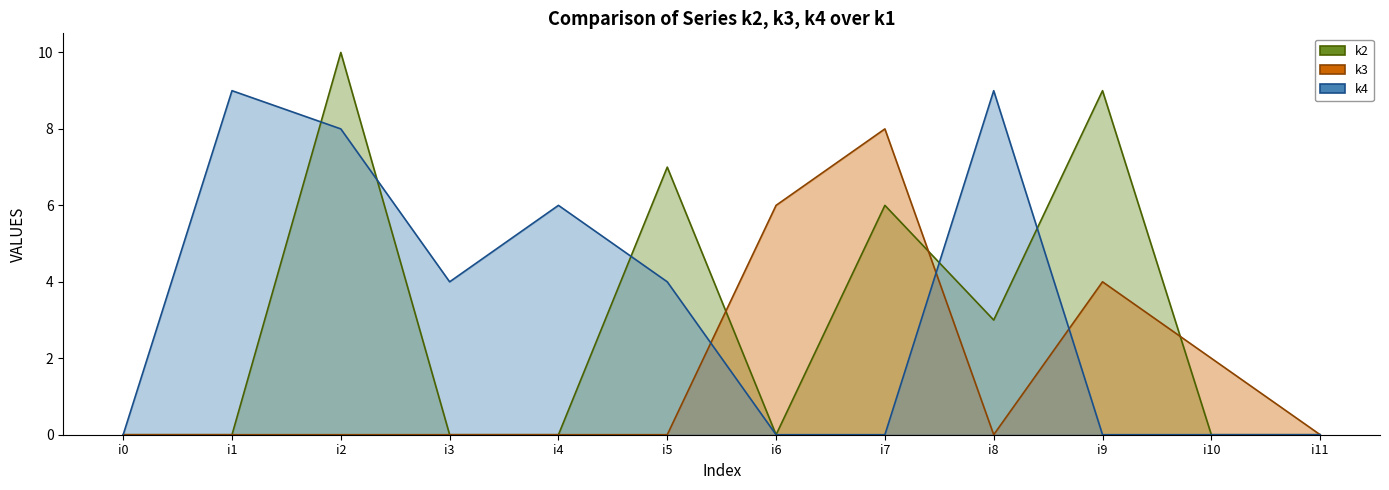

Which series has the largest range (max minus min)?

k2